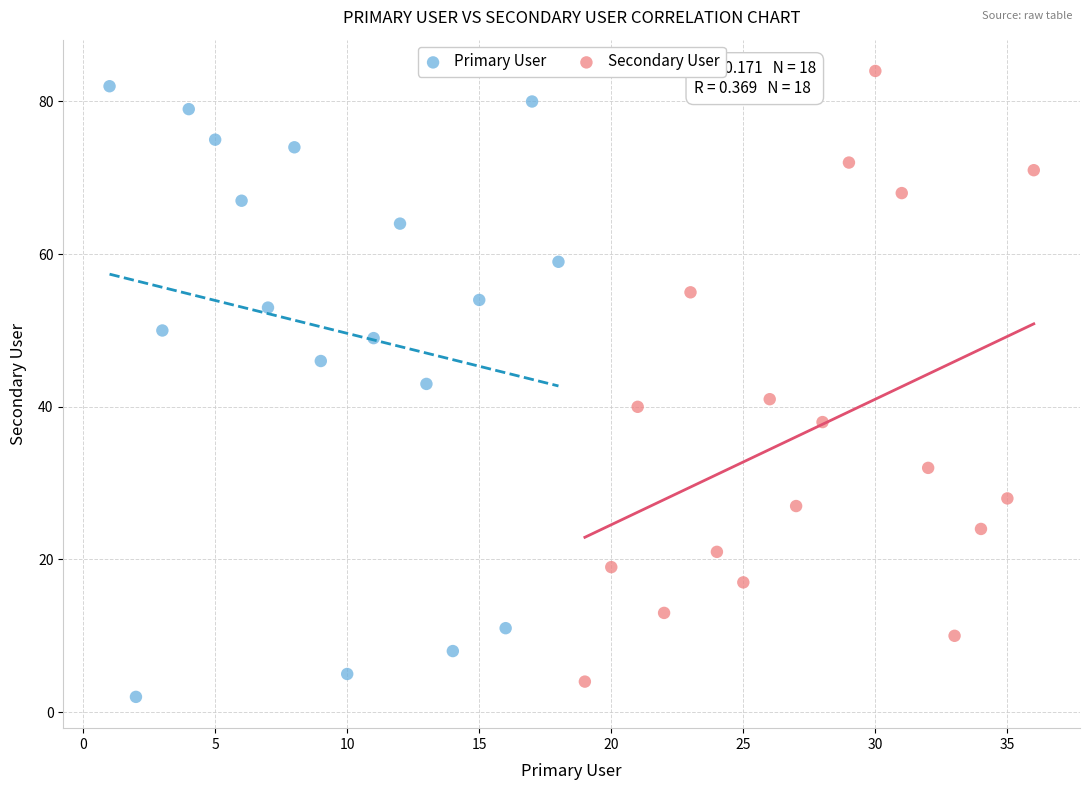

What are all the series names shown in the legend?

Primary User, Secondary User